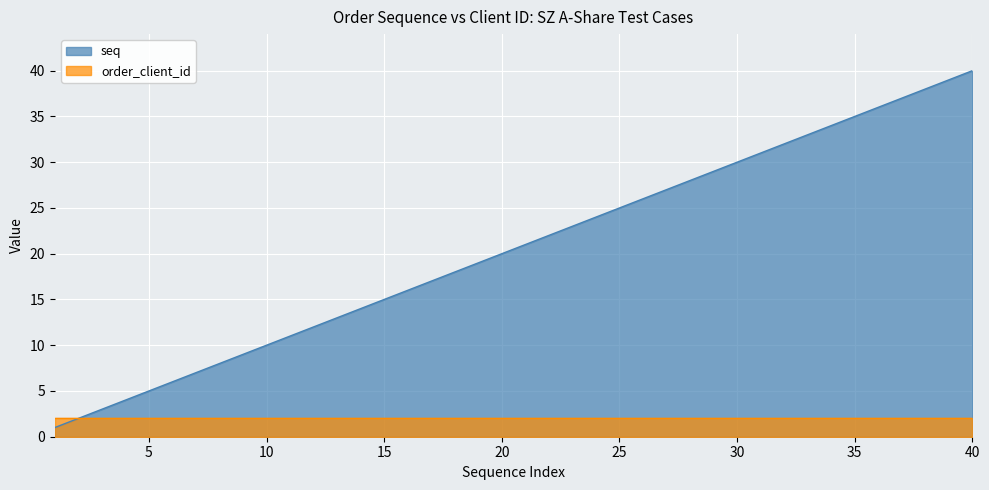

Between 10 and 7, which is larger?

10